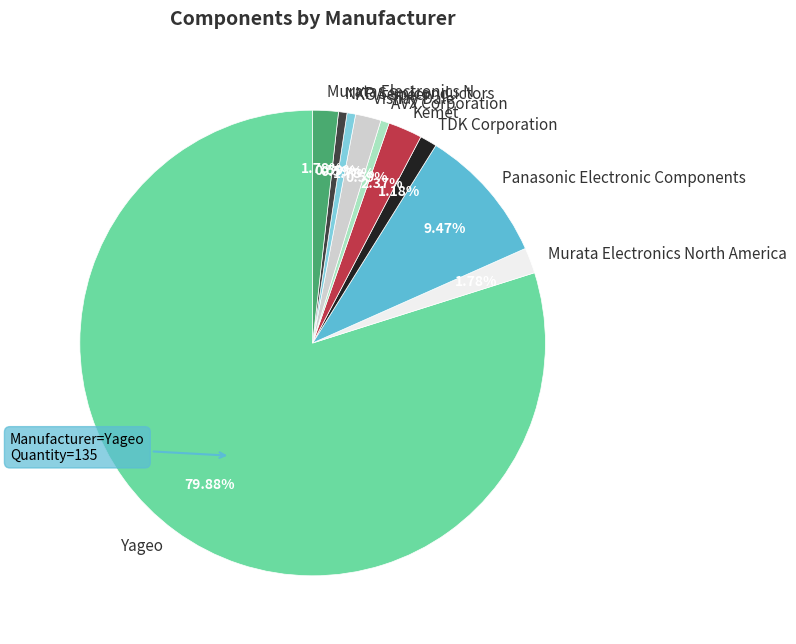

To the nearest percent, what is the difference between the KOA Speer and Panasonic Electronic Components slice percentages?

9%